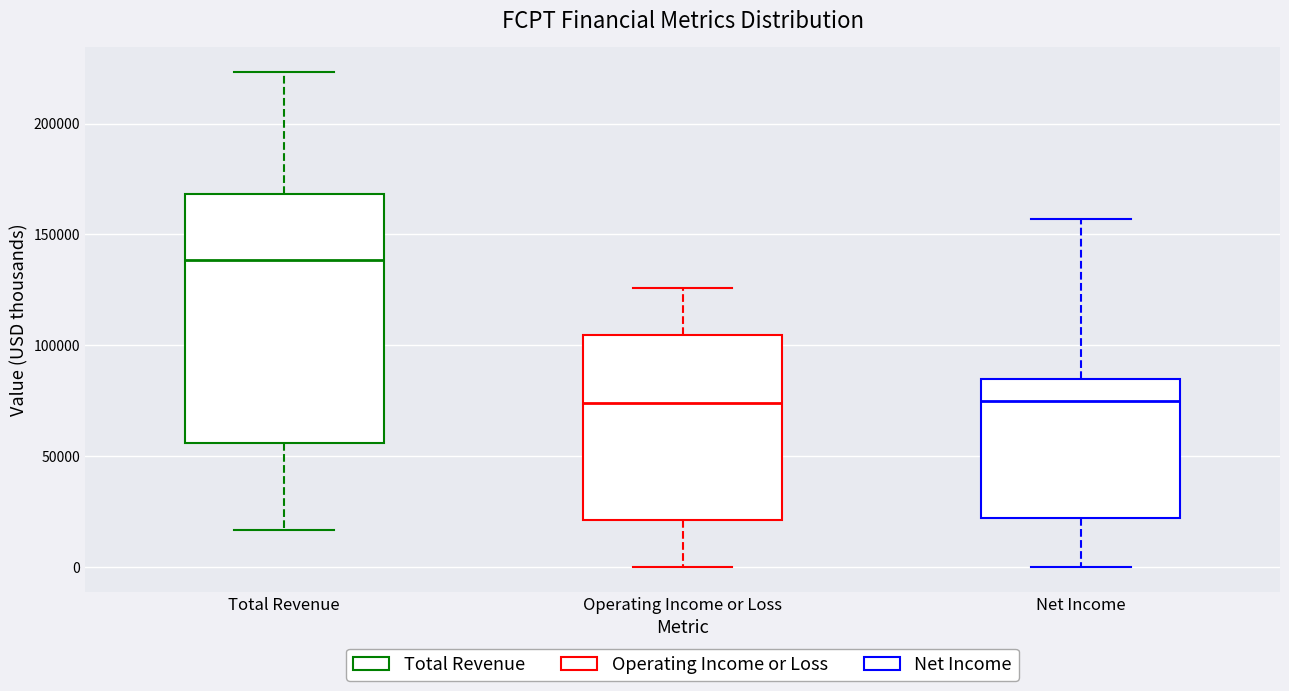

Where does the upper whisker of the box for Operating Income or Loss end on the y-axis? The values are not printed on the chart, so give them approximately, as read against the axis.

125000